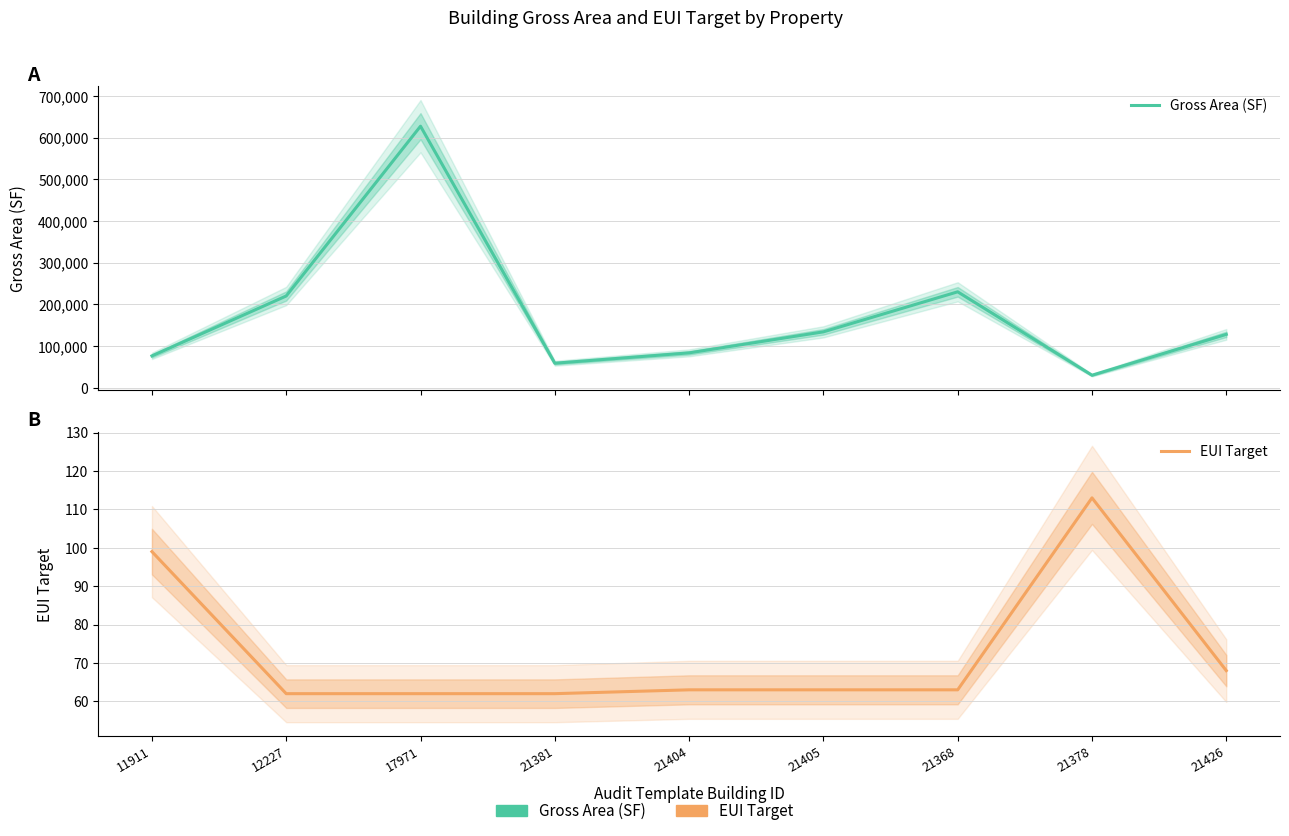

Is it true that Gross Area (SF) equals 52481 at 11911?

False